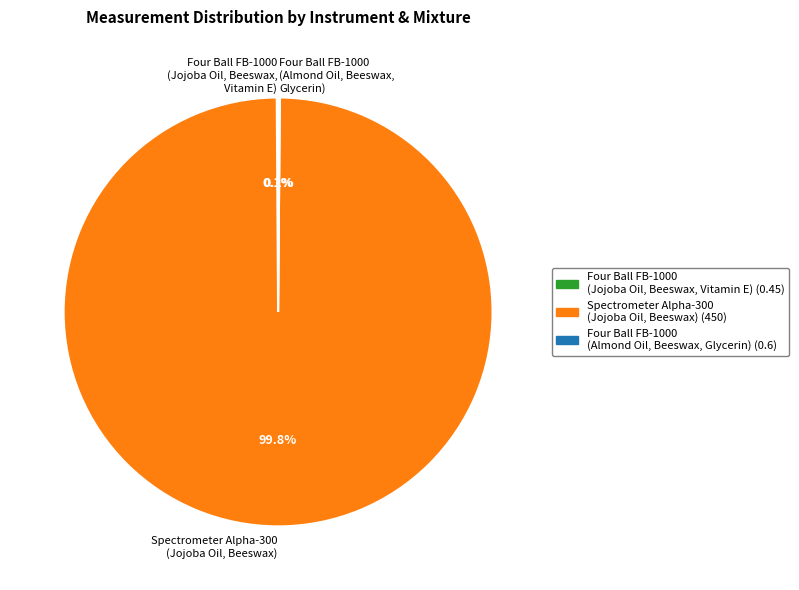

Which category has the biggest portion of the pie?

Spectrometer Alpha-300 (Jojoba Oil, Beeswax)